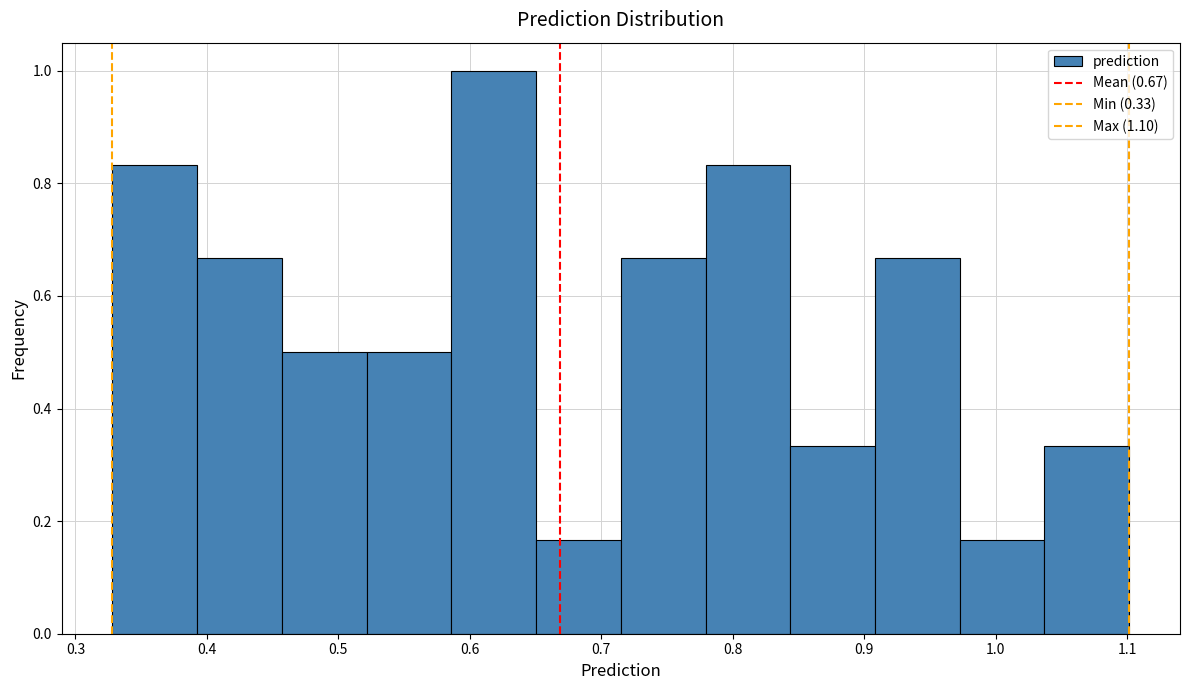

Over which range of the x-axis is the bar tallest?

0.59 to 0.65